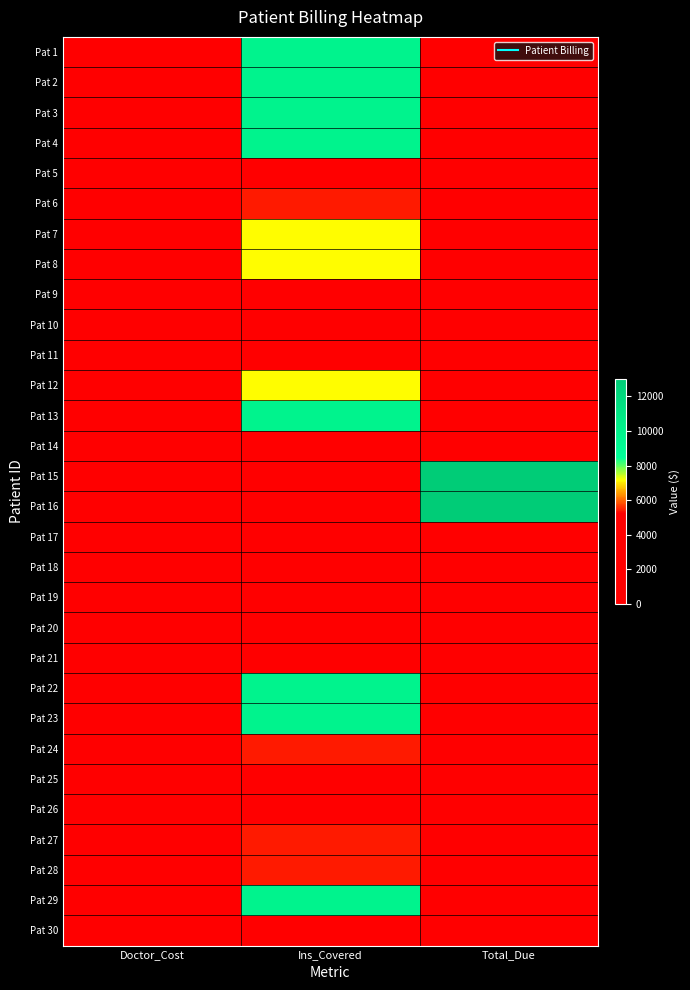

How many series are shown in this chart?

30